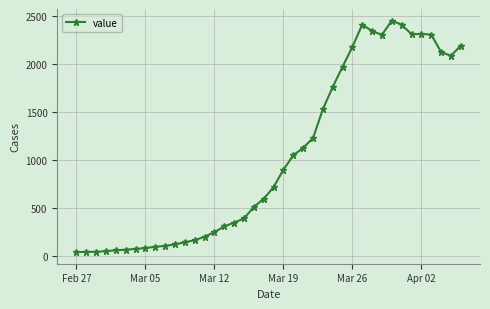

What is the greatest value displayed?

2449